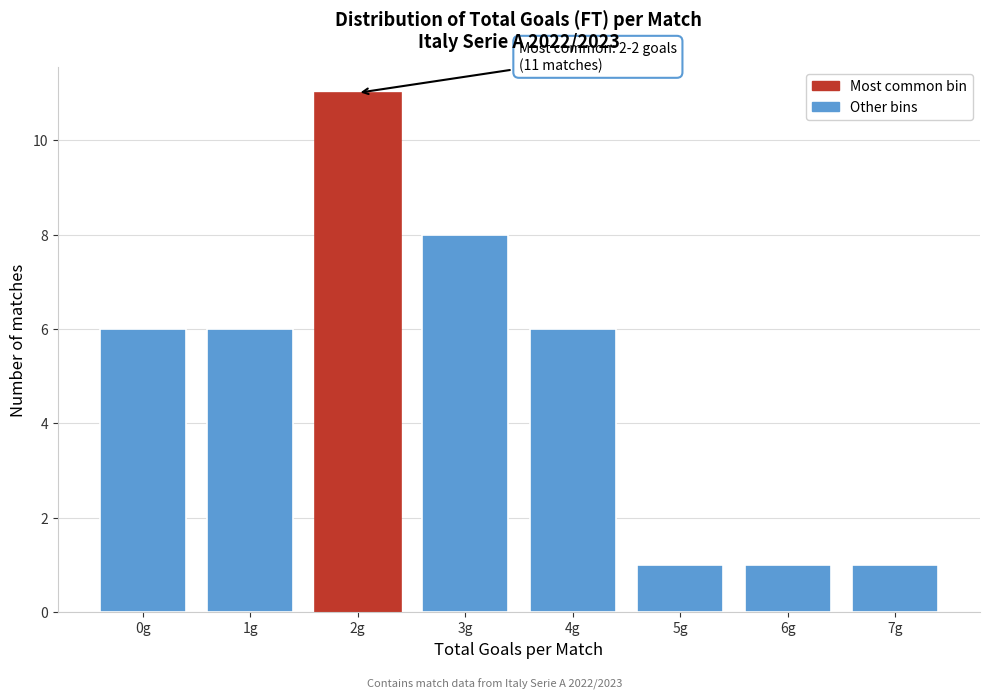

Reading right to left, what are all the values shown in this chart?

7g=1	6g=1	5g=1	4g=6	3g=8	2g=11	1g=6	0g=6